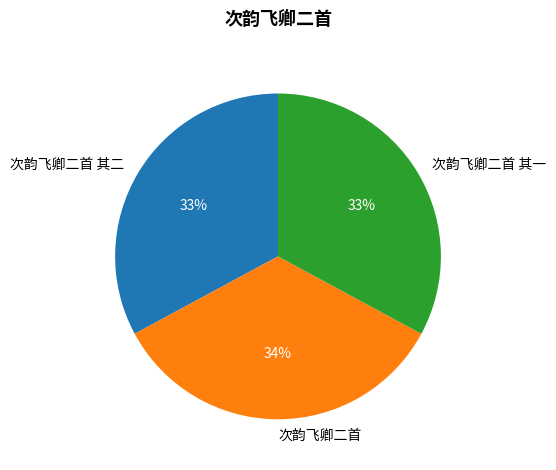

How many slices are in this pie chart?

3